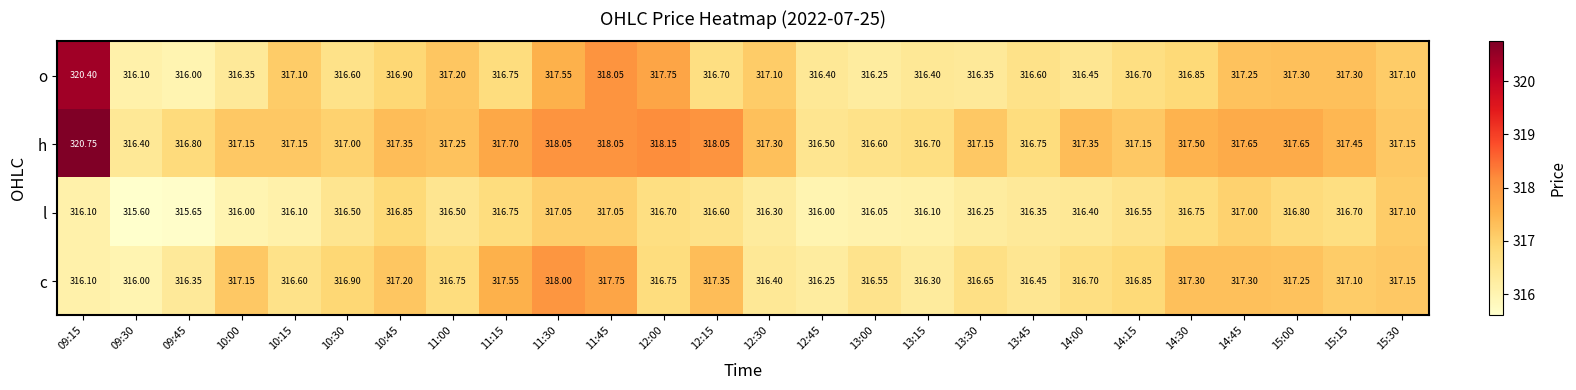

Between 09:45 and 13:15, which series saw the biggest shift?

l